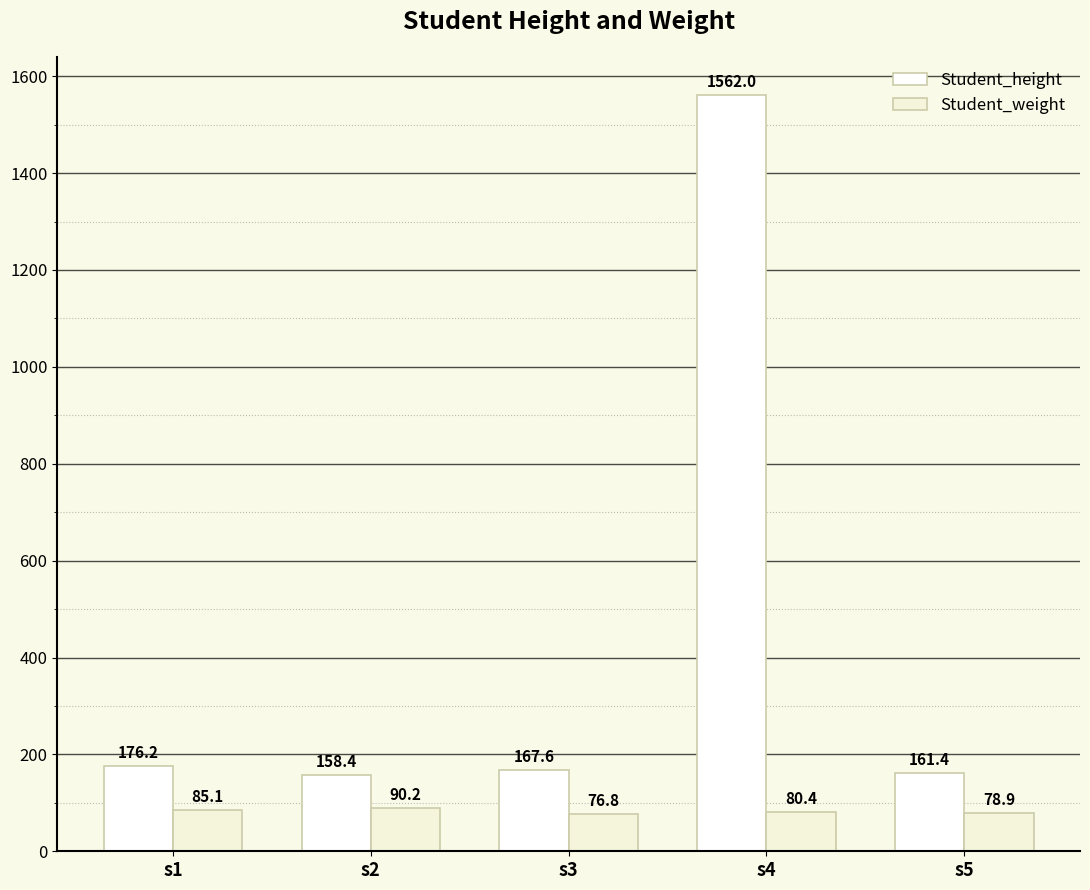

Which category has the highest value in the Student_height series?

s4